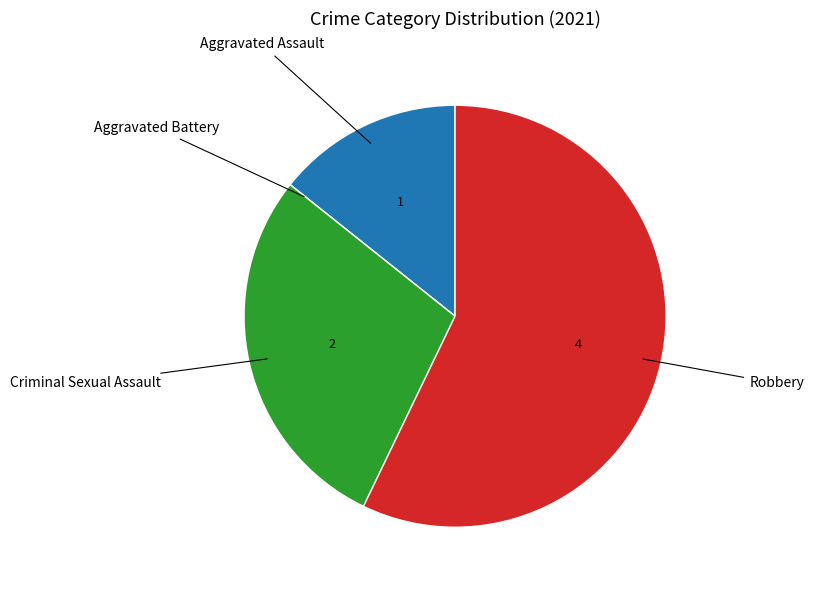

Is there any slice that represents more than half of the pie?

Yes